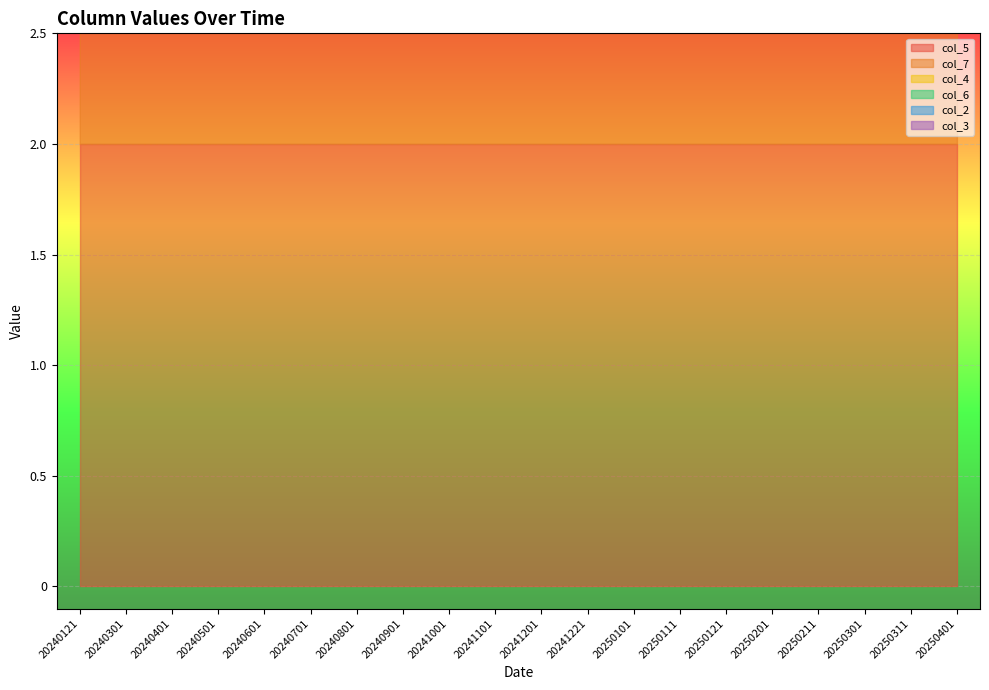

Which category has the lowest value across all series?

20250311